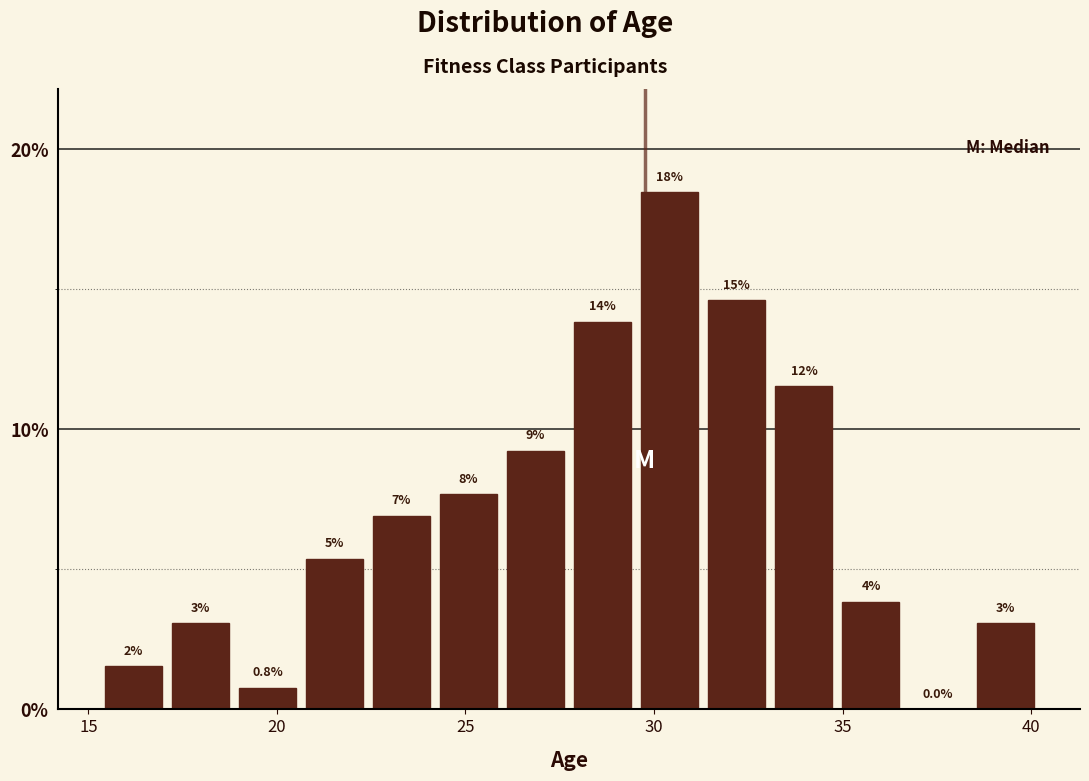

Read against the x-axis, roughly where is the centre of the tallest bar?

30.5